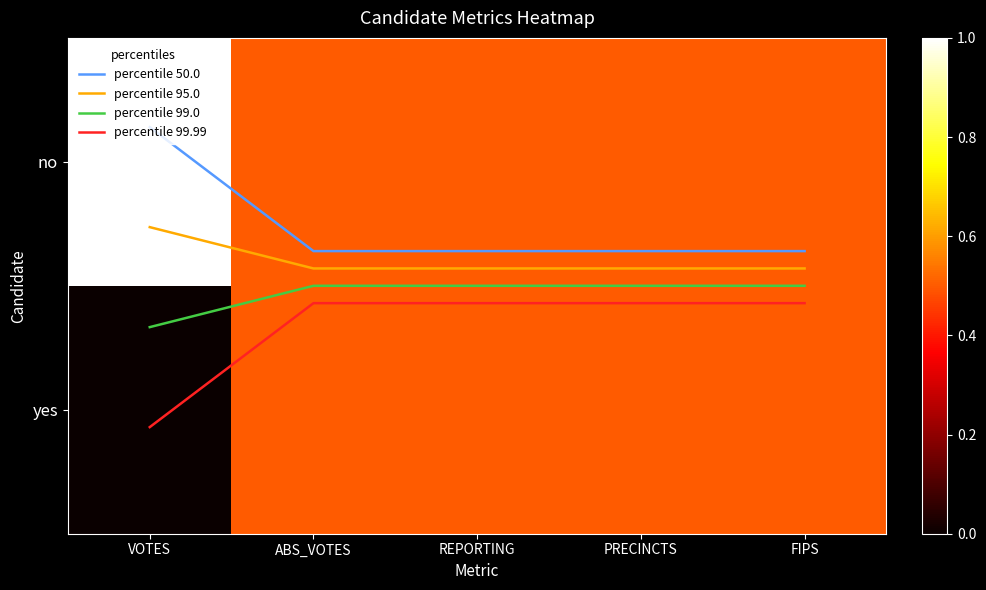

At how many categories does at least one series exceed 1?

1